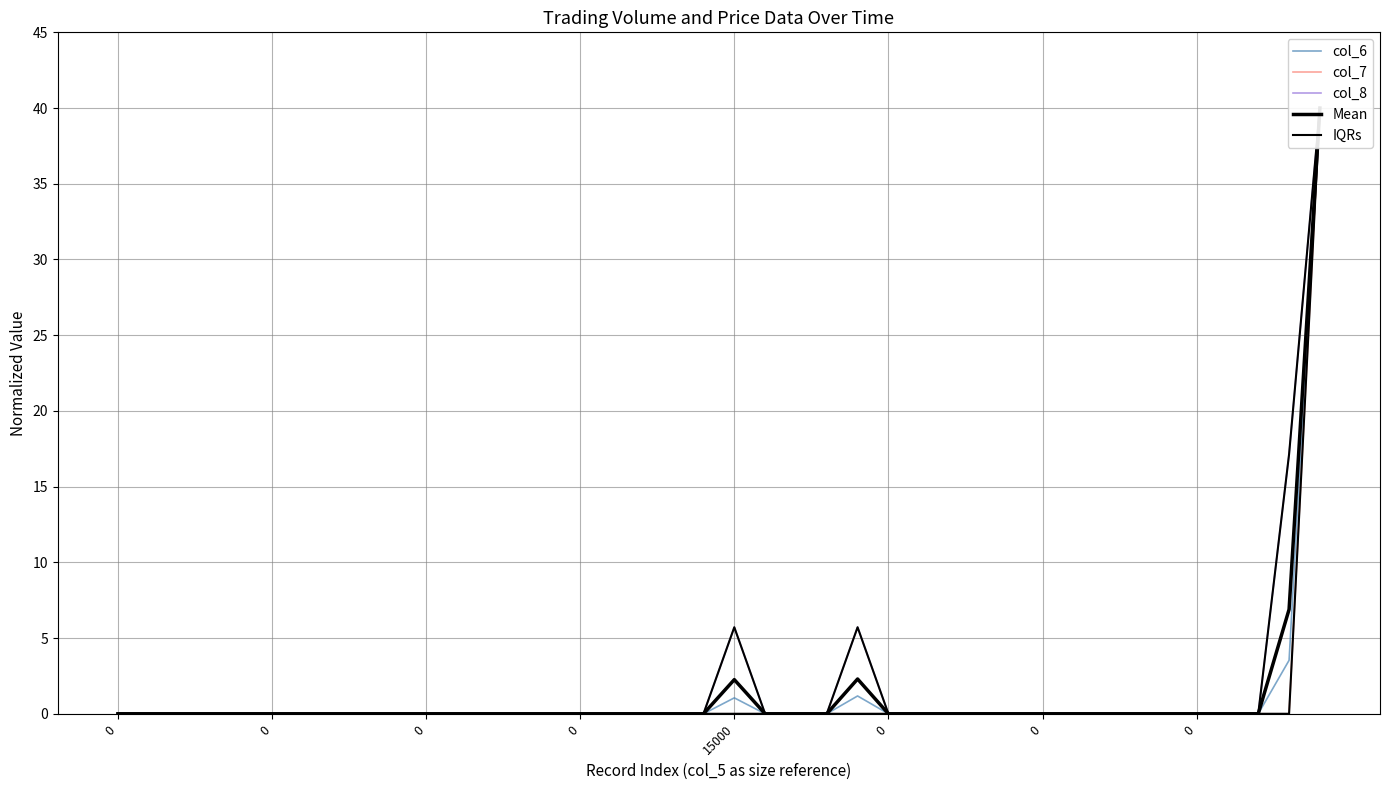

What is the difference between the second highest and second lowest values in the Mean series?

6.9